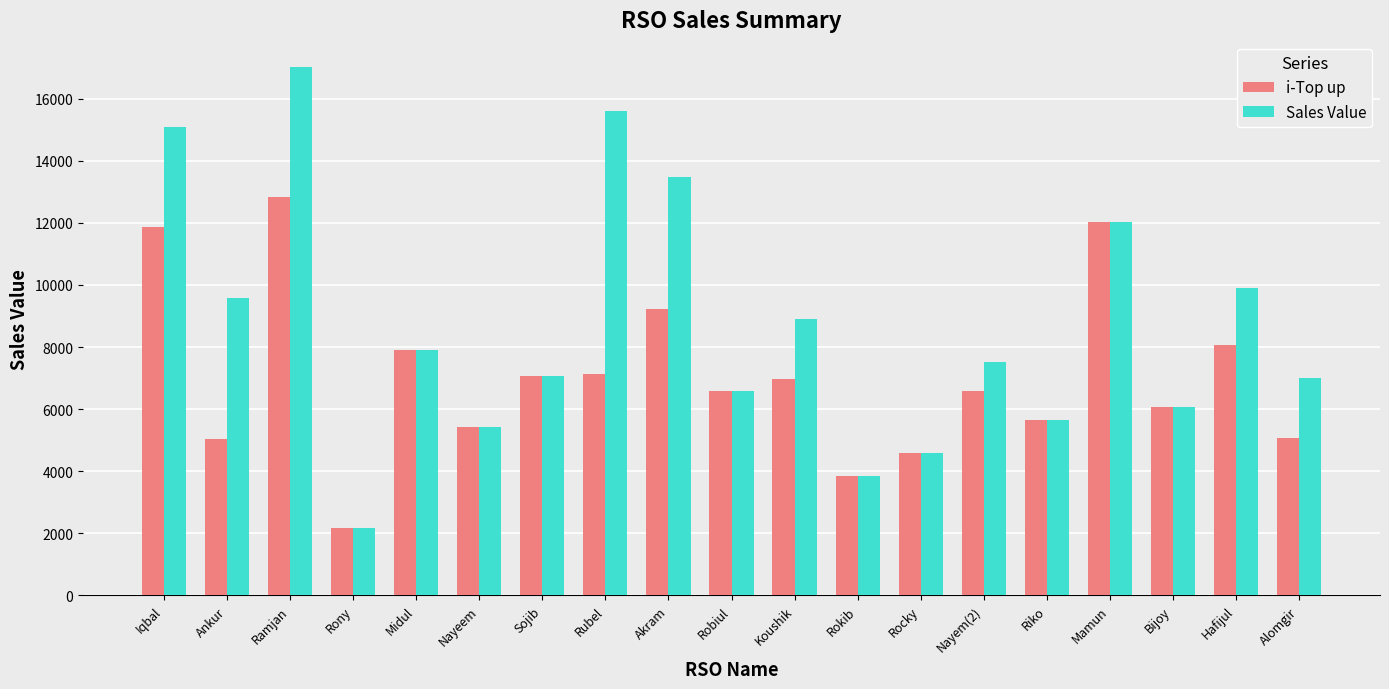

What are all the series names shown in the legend?

i-Top up, Sales Value